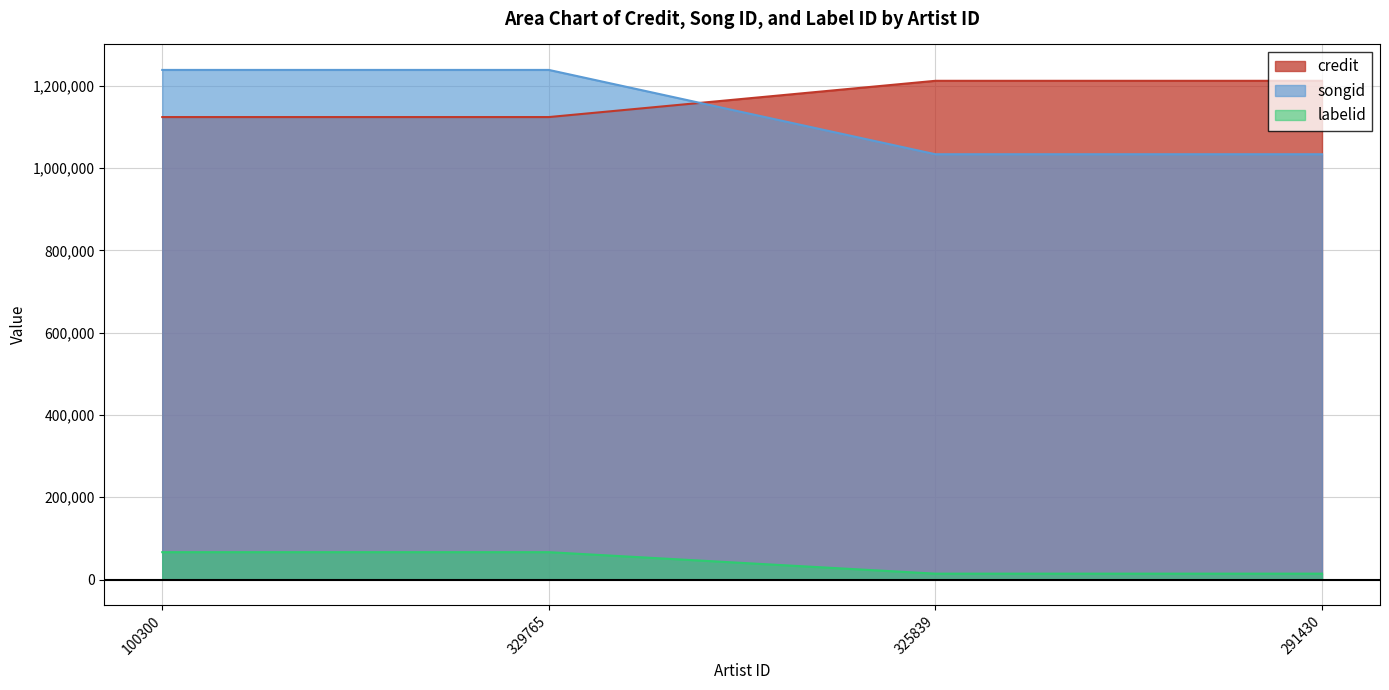

What is the difference between the labelid values at 100300 and 325839?

52260